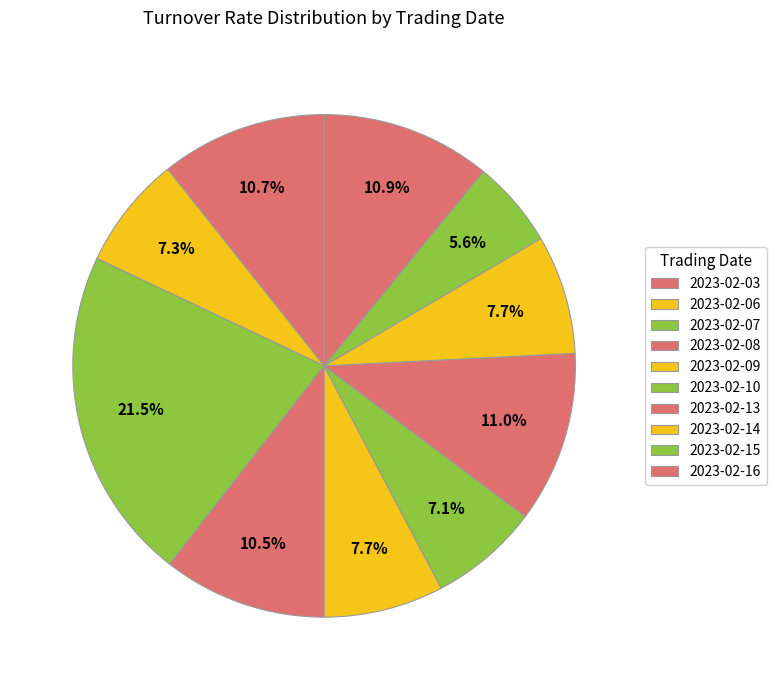

To the nearest percent, what portion does 2023-02-08 represent?

11%